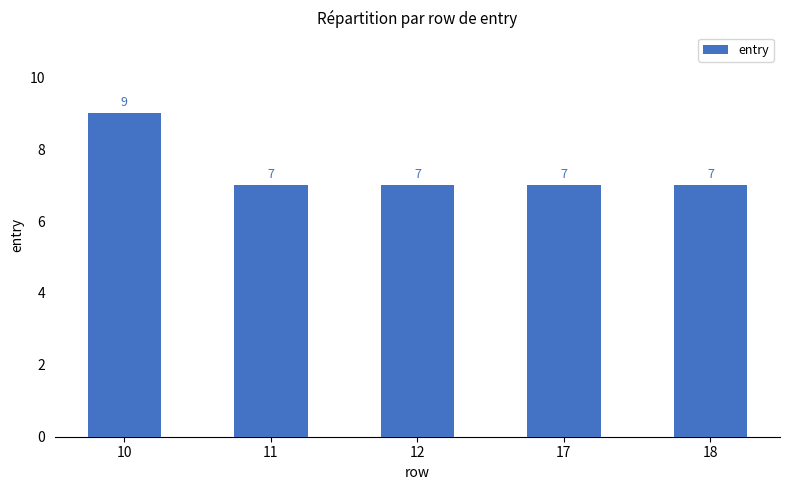

Approximately how many times larger is the value at 10 compared to 18?

1.3